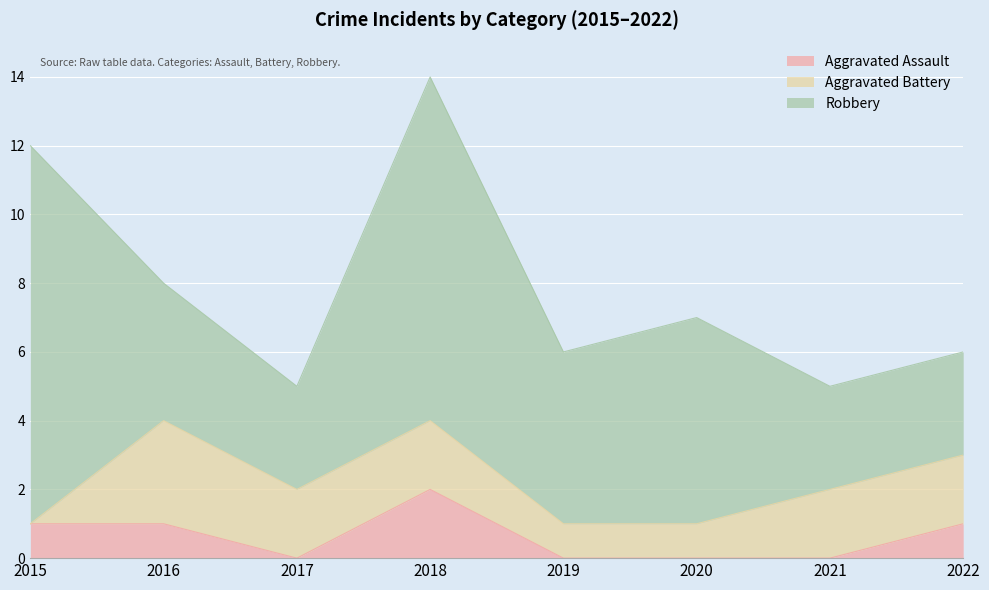

What is the spread (max minus min) of values at 2015?

11